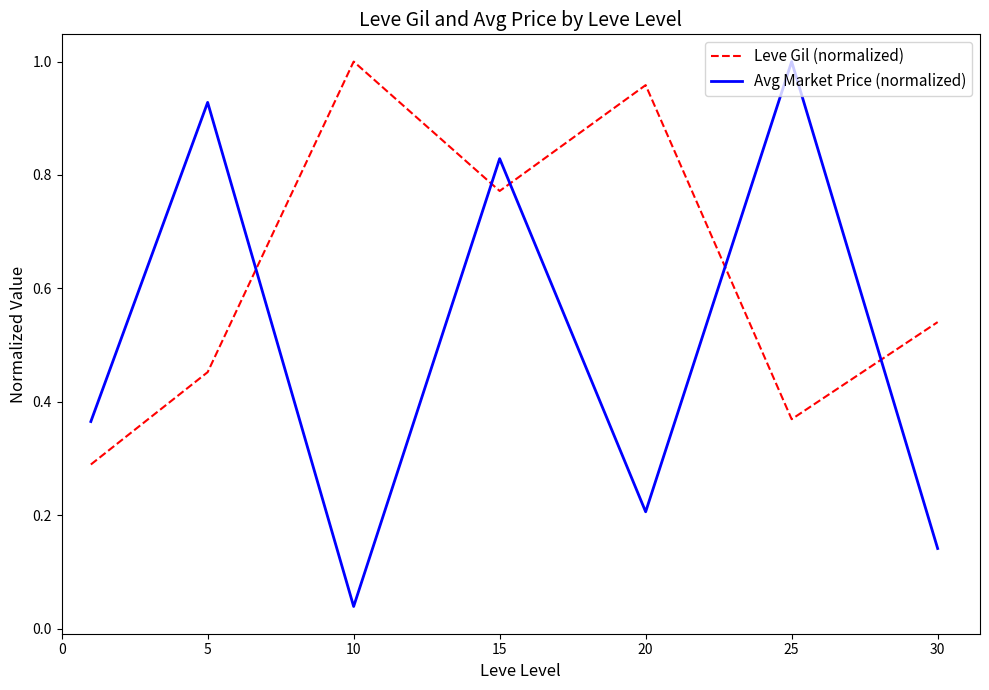

True or false: Leve Gil (normalized) and Avg Market Price (normalized) cross at least once.

True